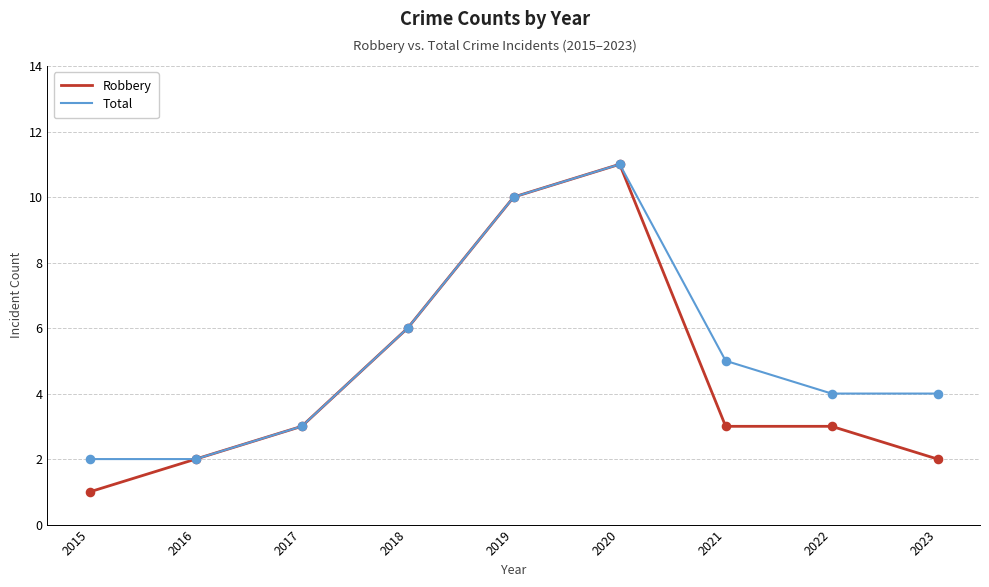

Is the value of Total at 2017 greater than the value of Robbery at 2020?

No